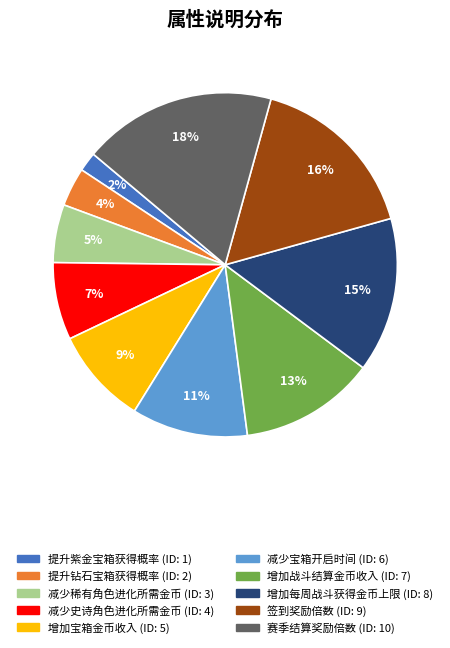

Is it true that 赛季结算奖励倍数 is 10% of the pie?

False